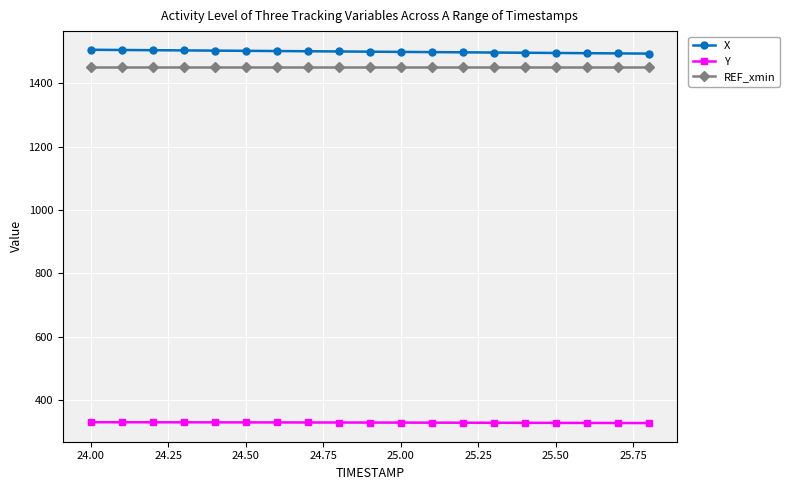

Rank the series by their maximum value, from lowest to highest.

Y, REF_xmin, X